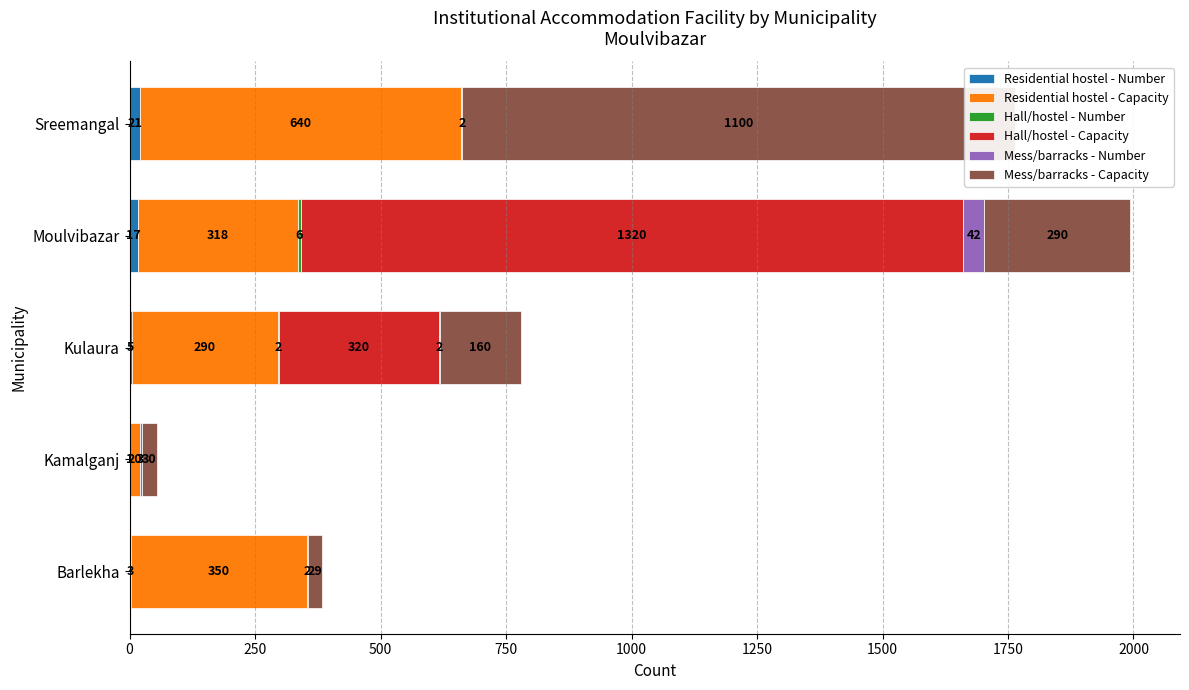

The value of Hall/hostel - Number at Barlekha is 3. True or false?

False